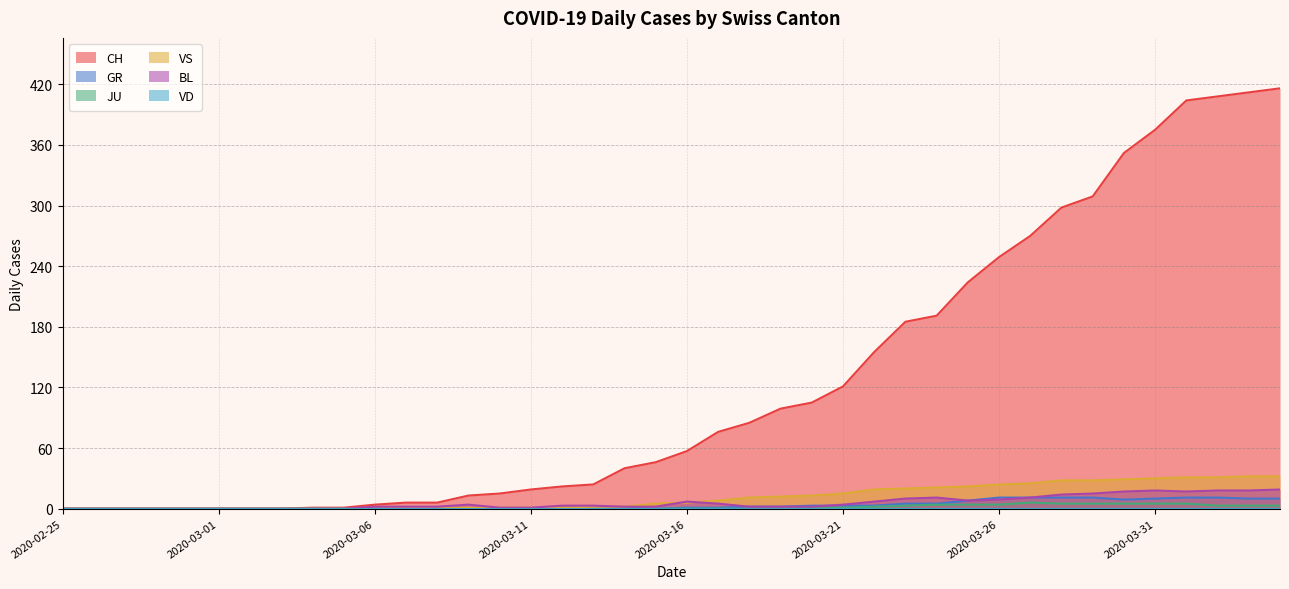

At which label is GR closest to 5?

2020-03-23